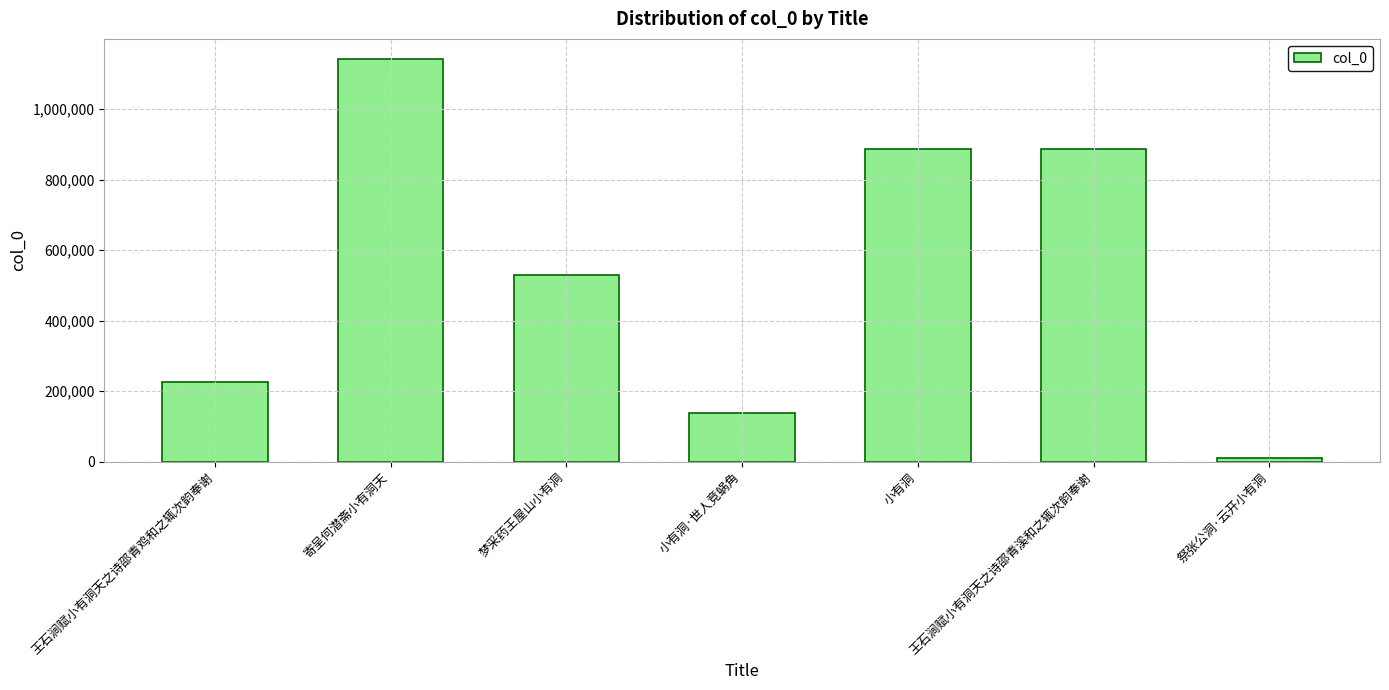

At which label does the data first exceed 530039?

寄呈何潜斋小有洞天